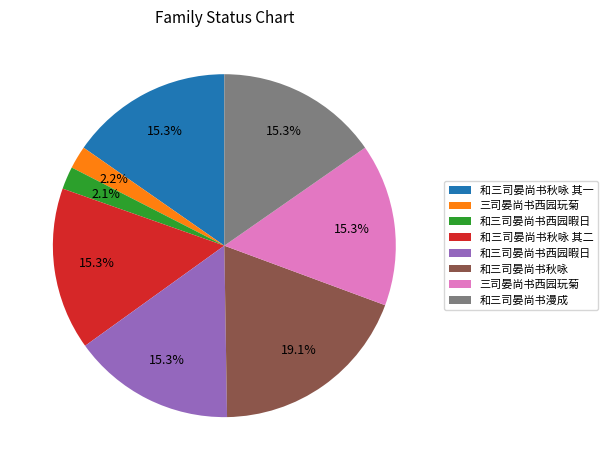

Count the number of slices in the pie.

8